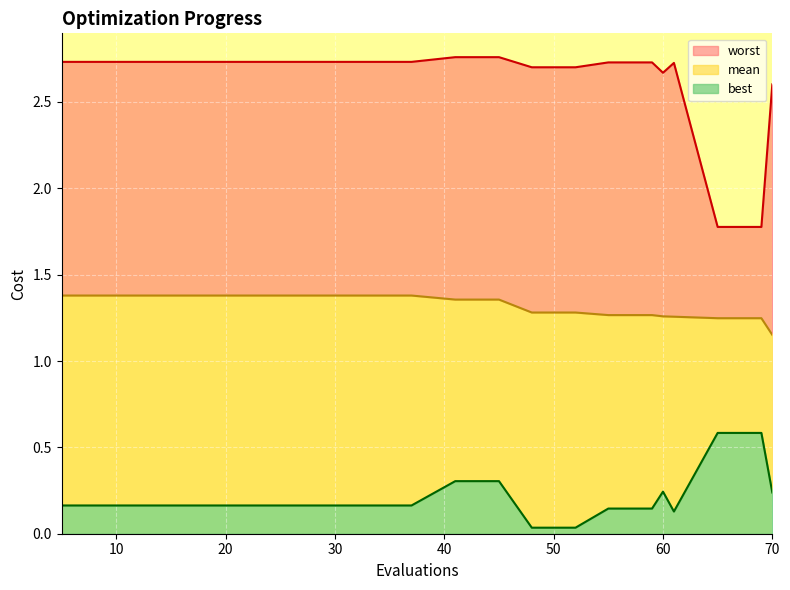

What is the value of the worst point at the 16th from the left?

2.7